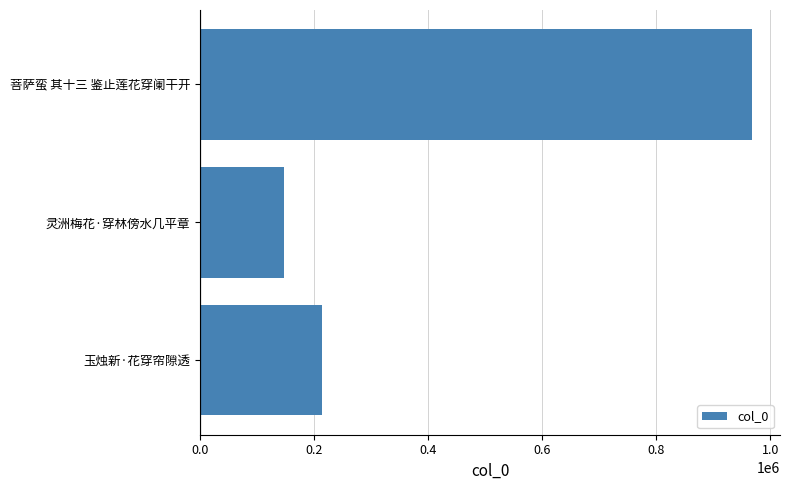

The chart shows a value of 146968 at 灵洲梅花·穿林傍水几平章. True or false?

True